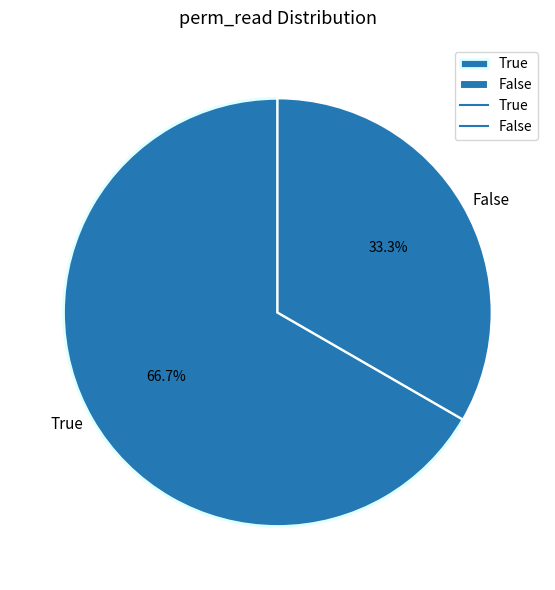

Approximately how many times larger is the value at True compared to False?

2.0